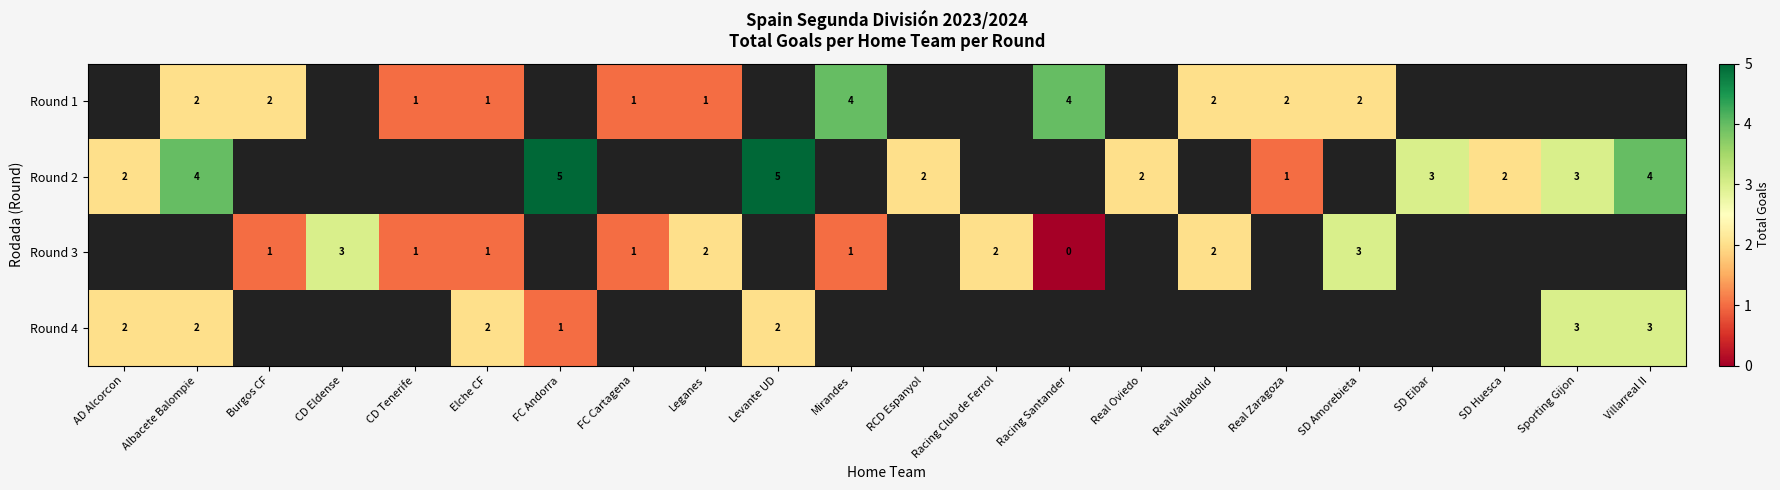

The value of Round 1 at Real Zaragoza is 2. True or false?

True